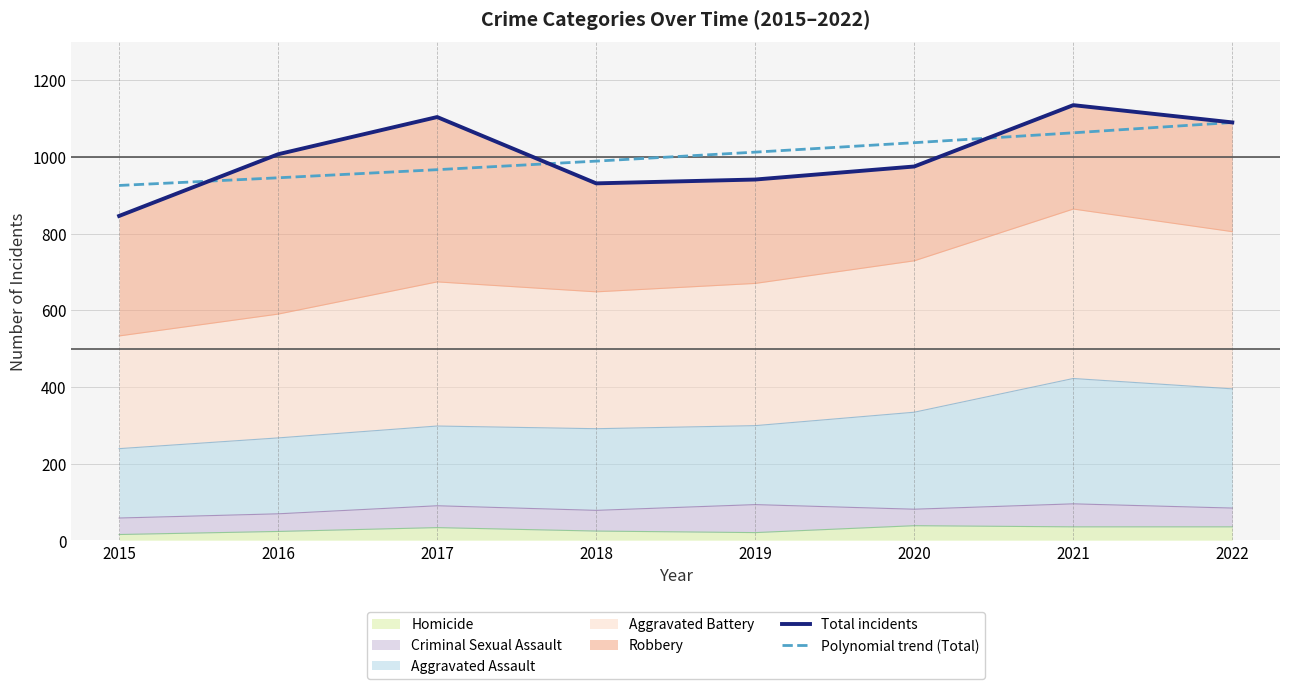

Rank the categories by Polynomial trend (Total) value from lowest to highest.

2015, 2016, 2017, 2018, 2019, 2020, 2021, 2022